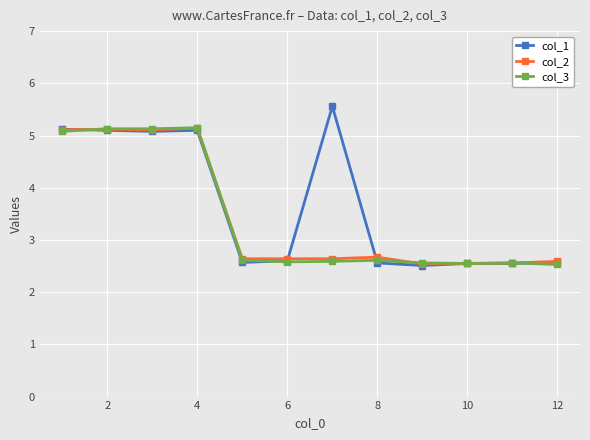

Is this an area chart (filled region under the line)?

No